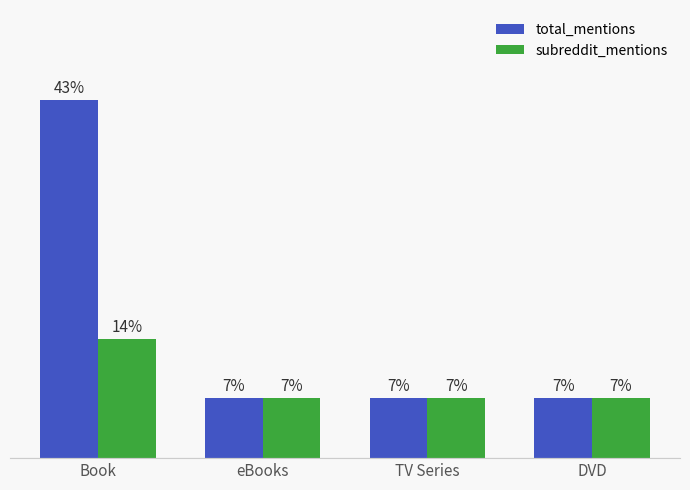

Between eBooks and DVD, which is larger?

eBooks